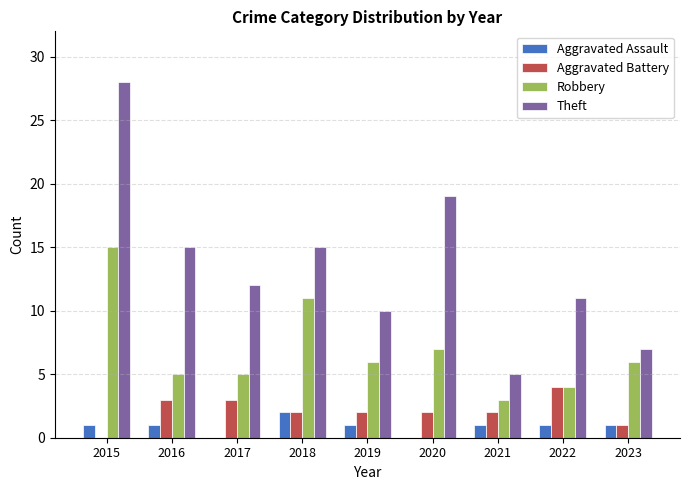

The value of Theft at 2023 is 11. True or false?

False